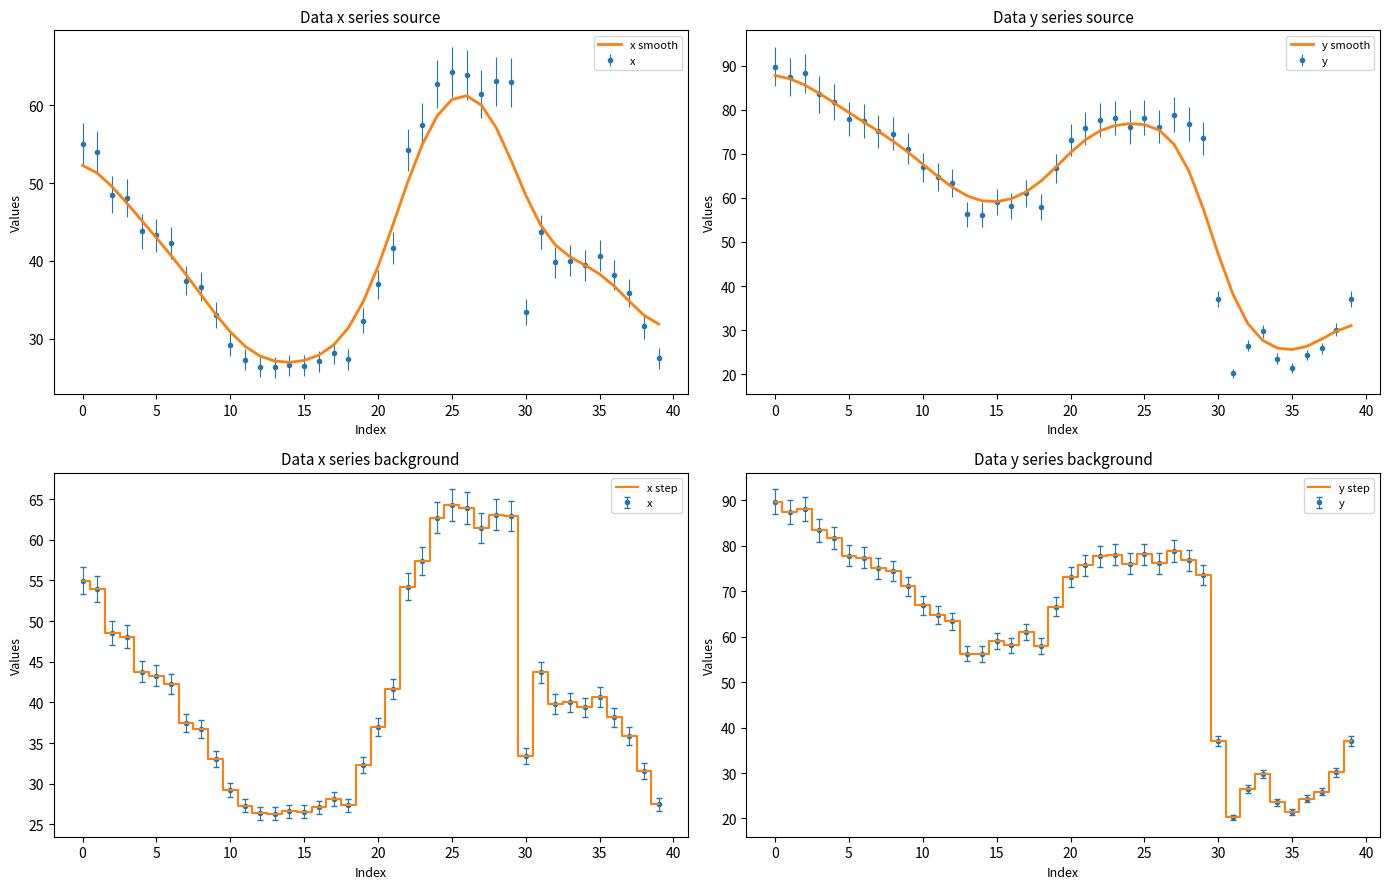

Which series has the largest total across all categories?

y smooth